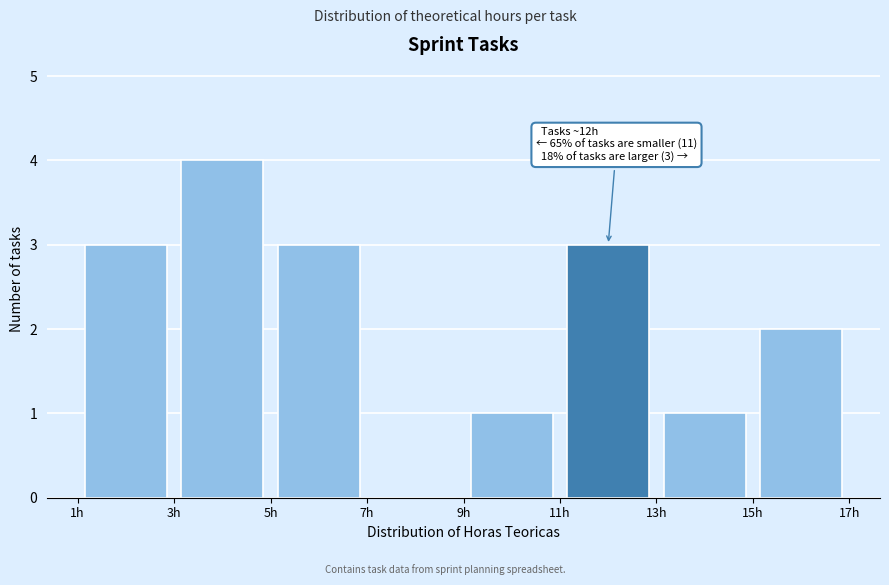

Over which range of the x-axis is the bar tallest?

3 to 5